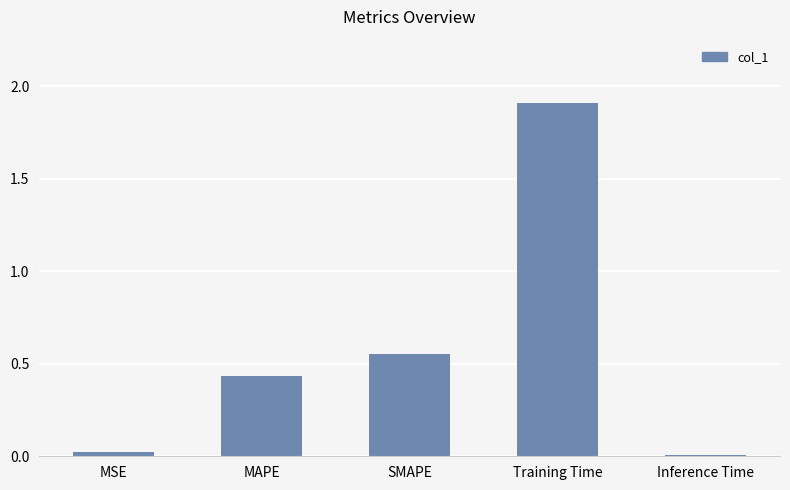

How many bars are there in total?

5